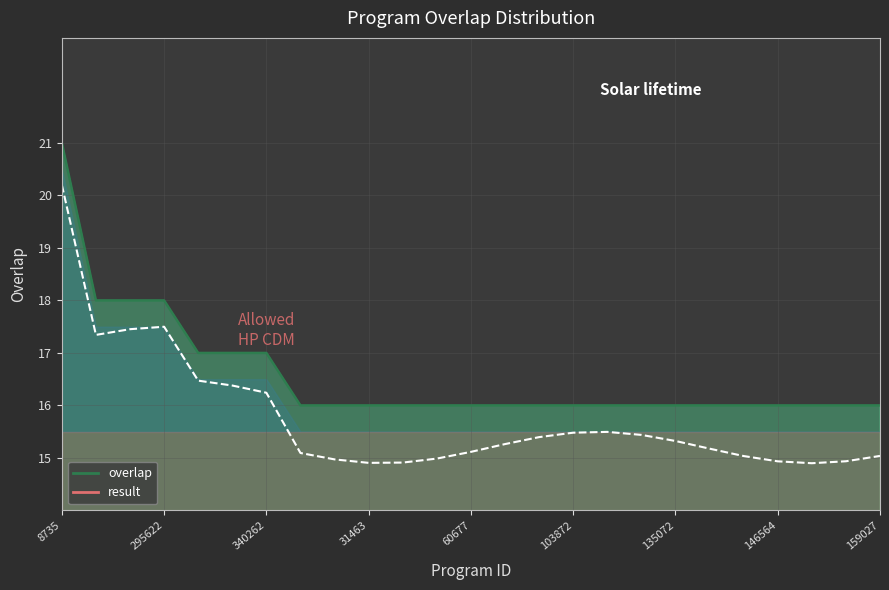

How many categories are shown in the chart?

25